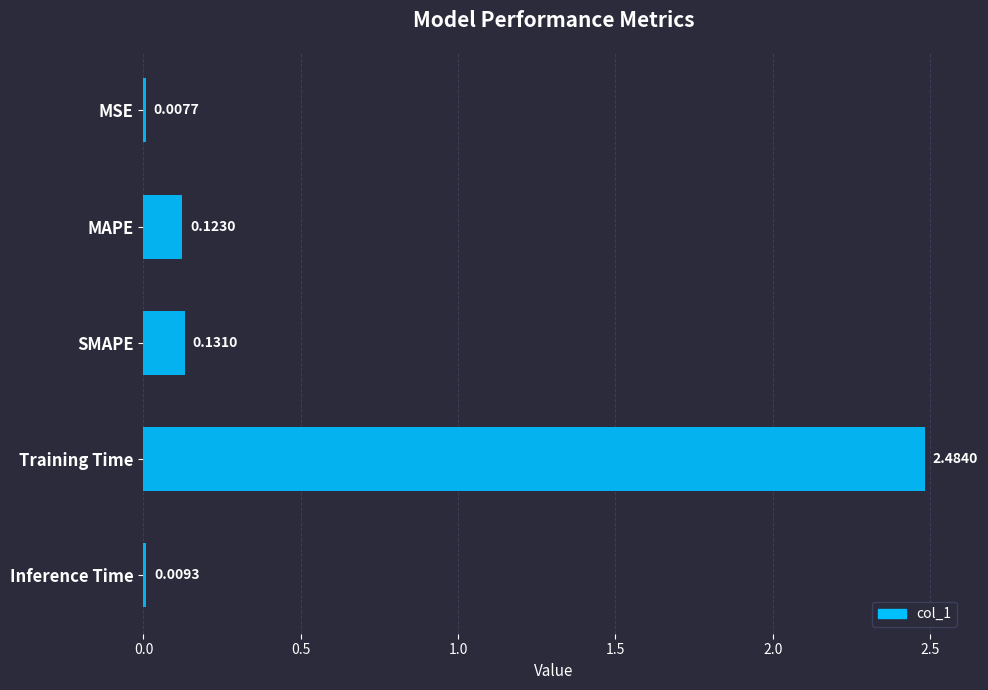

At which label is the value closest to 1?

SMAPE